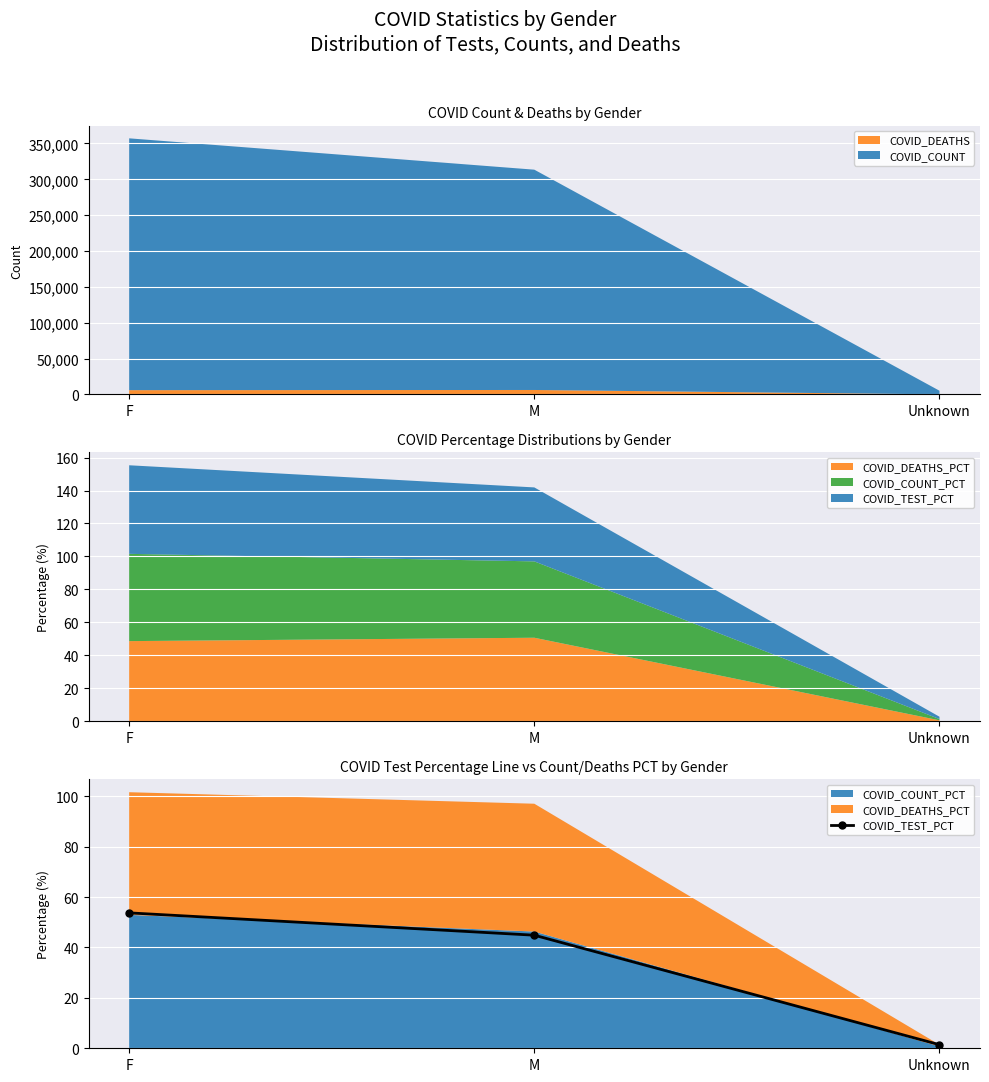

The chart shows a value of 82.6 at F. True or false?

False